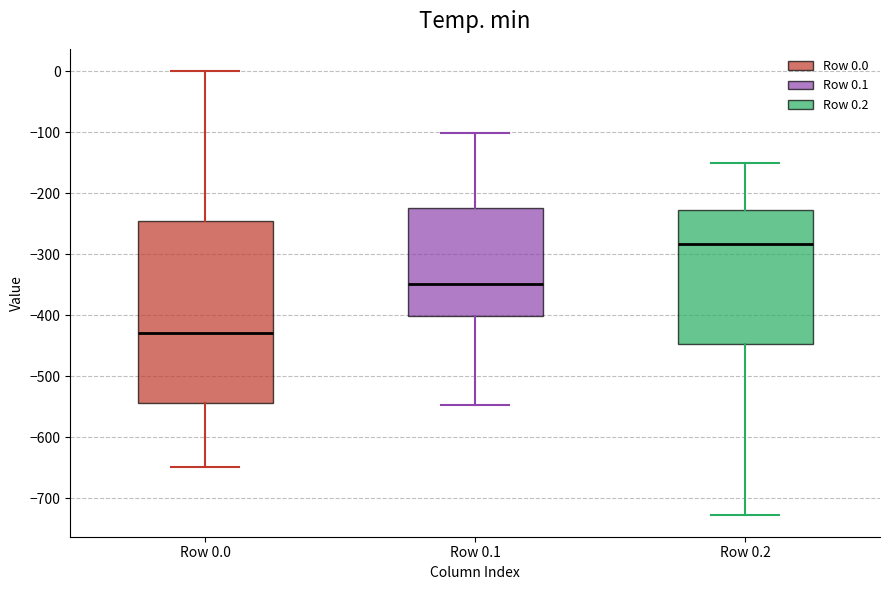

Reading left to right, transcribe this box plot: for each box, give where its median line is, the range the box spans, and where its two whiskers end, as read against the y-axis. The values are not printed on the chart, so give them approximately, as read against the axis.

Row 0.0: median -430, box -540 to -250, whiskers -650 to 0
Row 0.1: median -350, box -400 to -220, whiskers -550 to -100
Row 0.2: median -280, box -450 to -230, whiskers -730 to -150